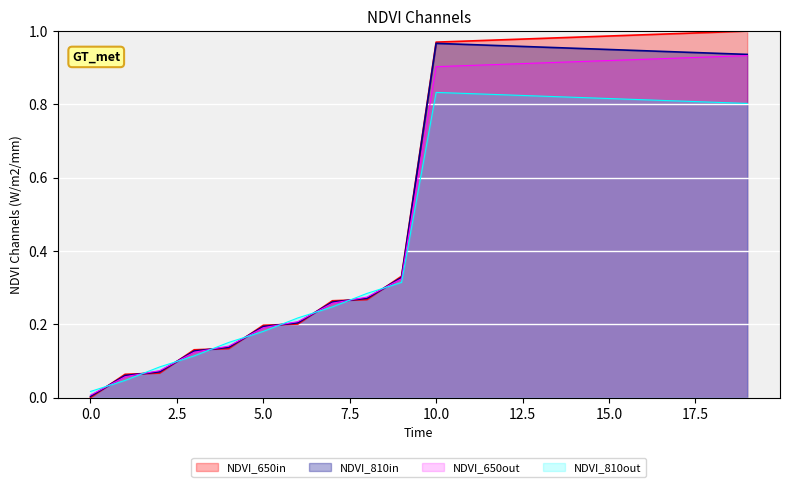

After their last crossing, which series has the higher values: NDVI_650out or NDVI_810out?

NDVI_650out